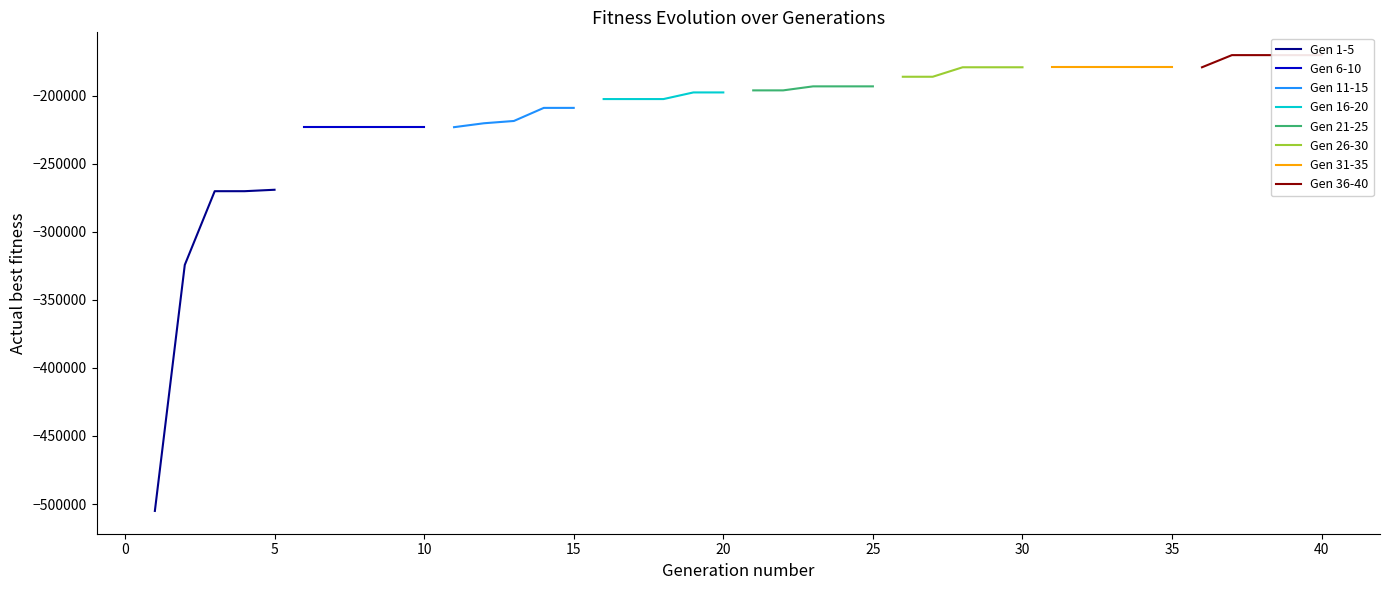

At which label does the data first exceed -196097?

22